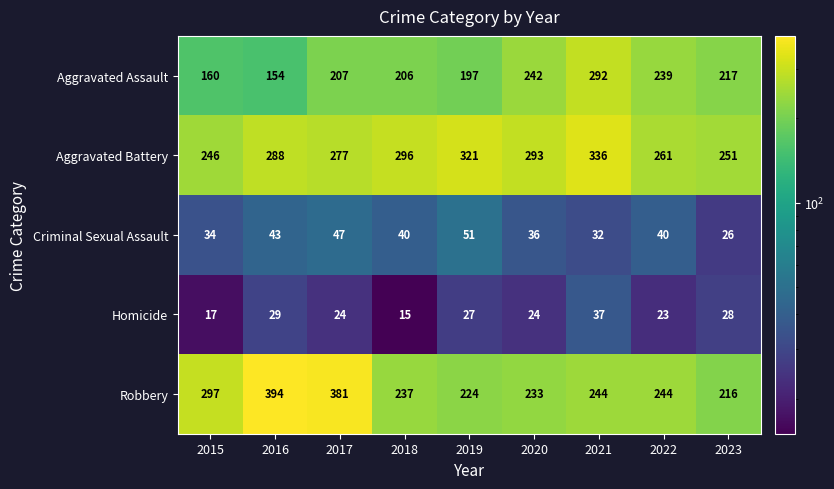

Read the Aggravated Battery value at 2021.

336